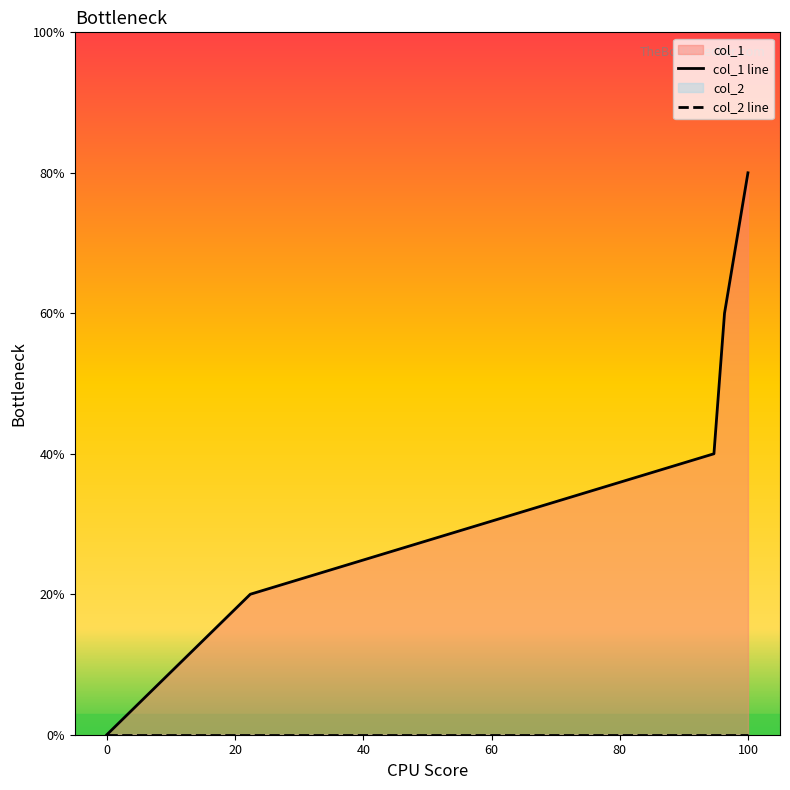

The col_1 line series shows 7 at 0. True or false?

False